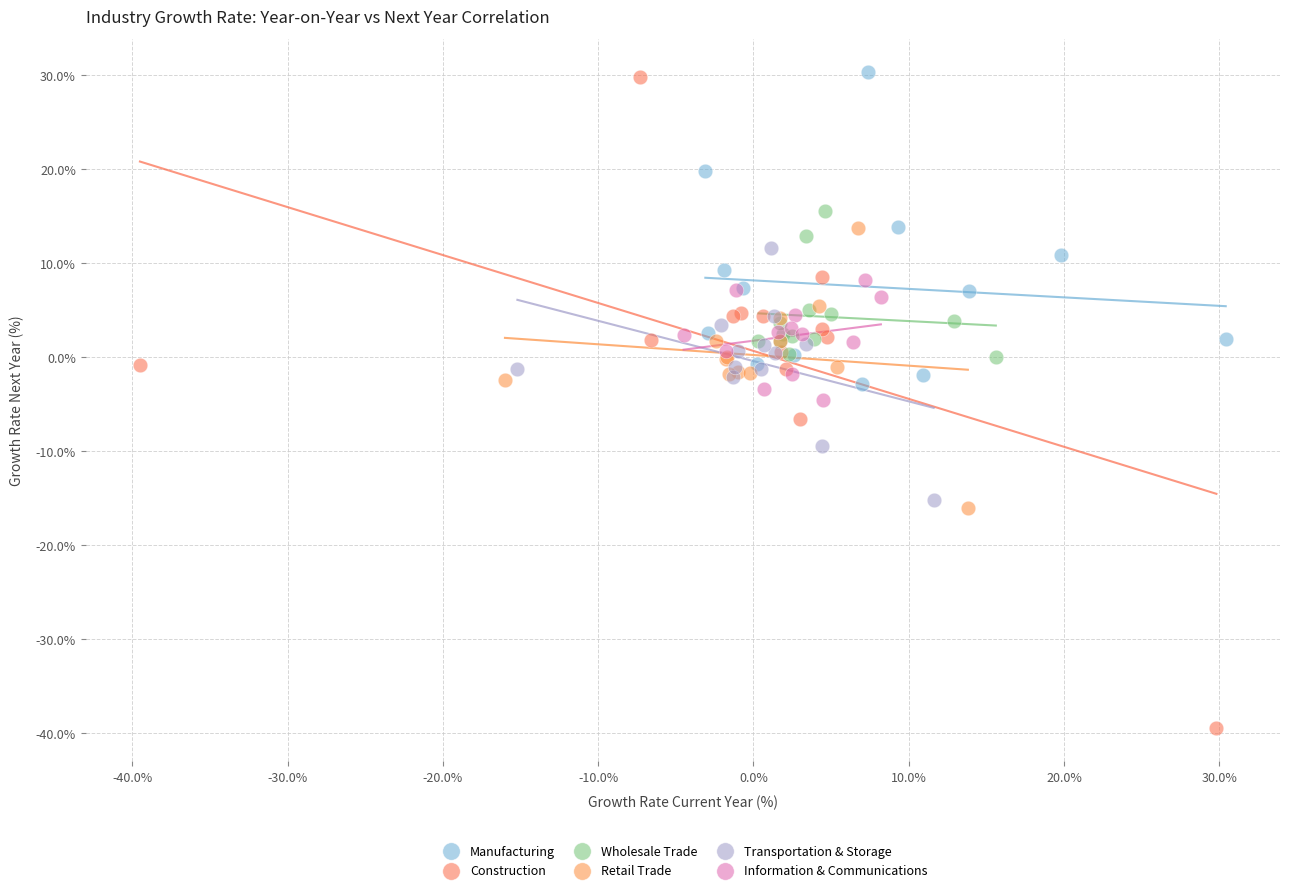

Which series reaches the minimum Y coordinate?

Construction